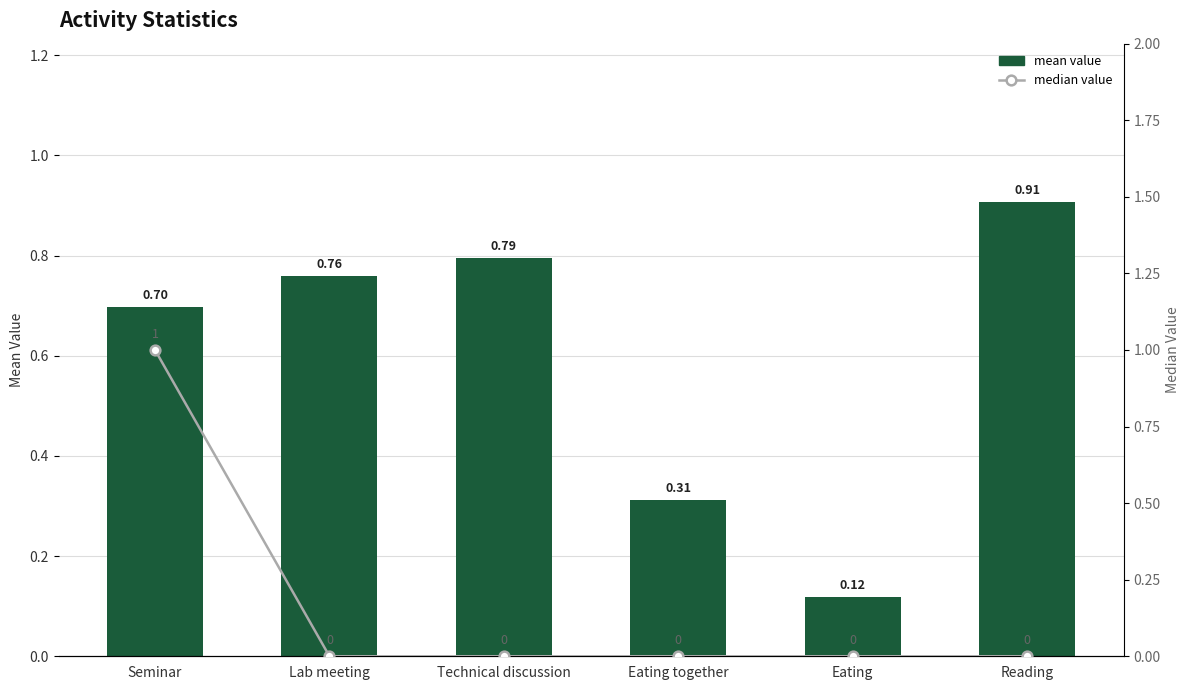

Reading left to right, what are all the values shown in this chart?

mean value: Seminar=0.7	Lab meeting=0.8	Technical discussion=0.8	Eating together=0.3	Eating=0.1	Reading=0.9
median value: Seminar=1.0	Lab meeting=0.0	Technical discussion=0.0	Eating together=0.0	Eating=0.0	Reading=0.0